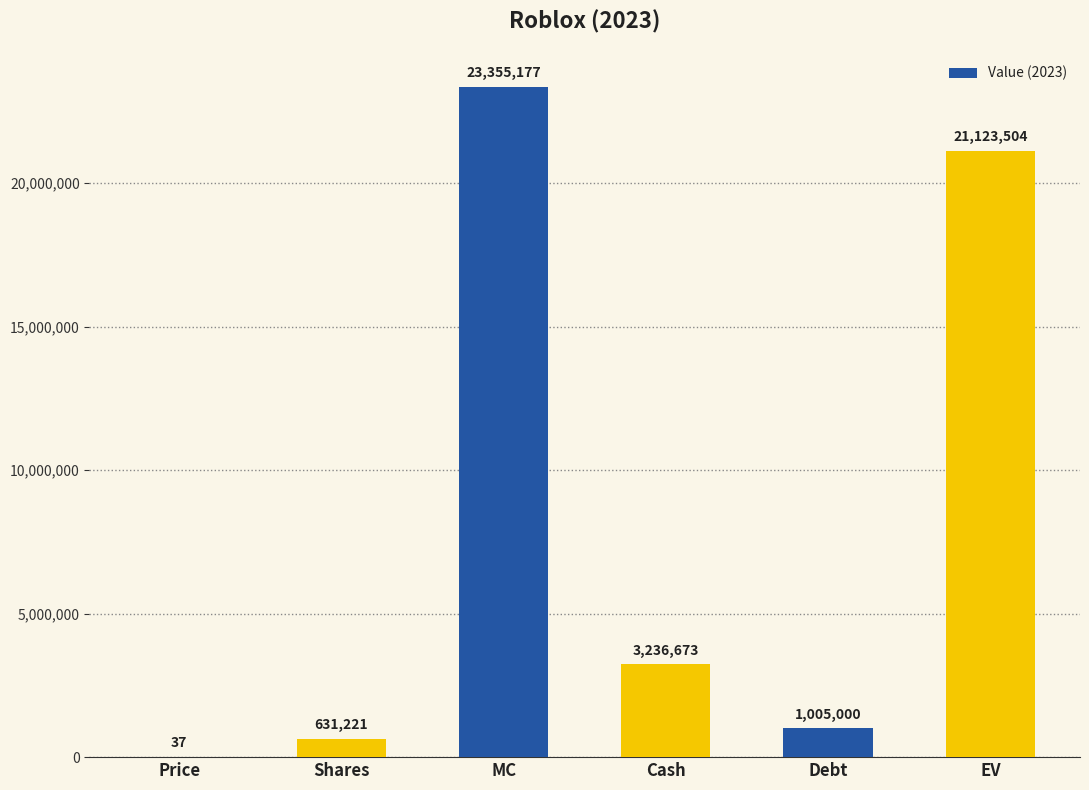

What is the sum of the values at Debt and Shares?

1636221